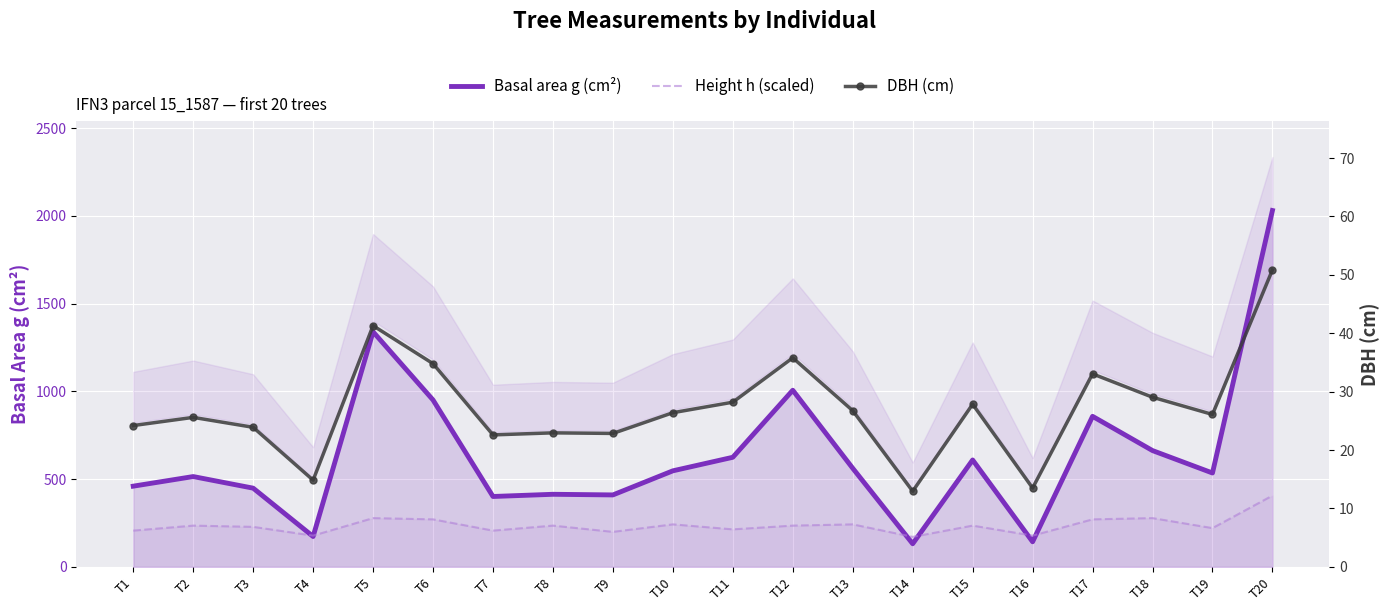

What is the difference between the second highest and second lowest values in the DBH (cm) series?

27.8